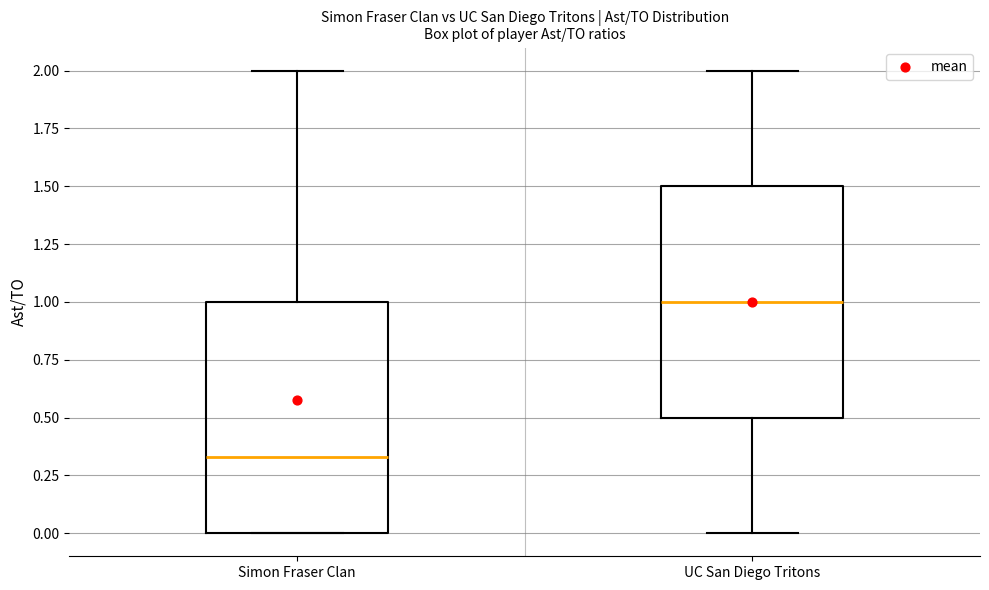

Where is the upper edge of the box for Simon Fraser Clan on the y-axis? The values are not printed on the chart, so give them approximately, as read against the axis.

1.00